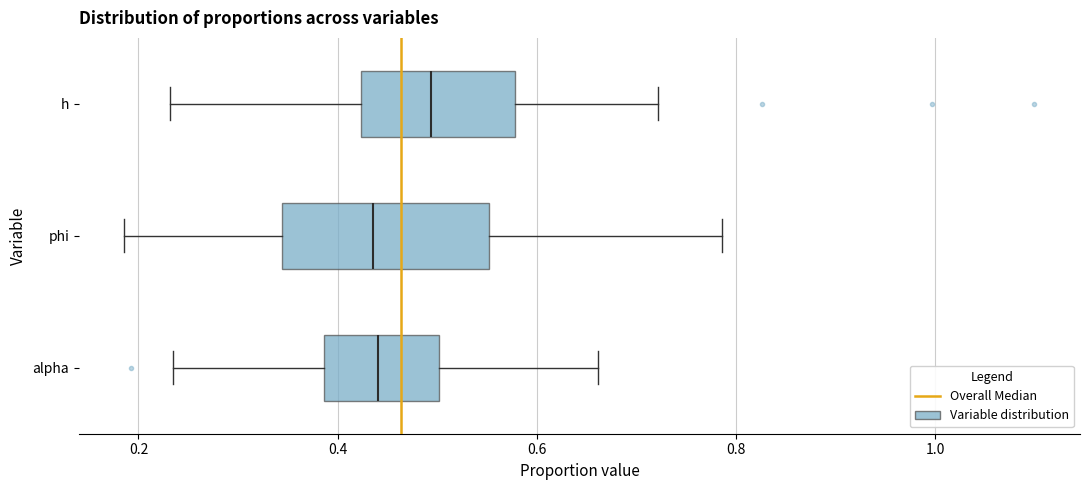

Where does the left whisker of the box for phi end on the x-axis? The values are not printed on the chart, so give them approximately, as read against the axis.

0.18